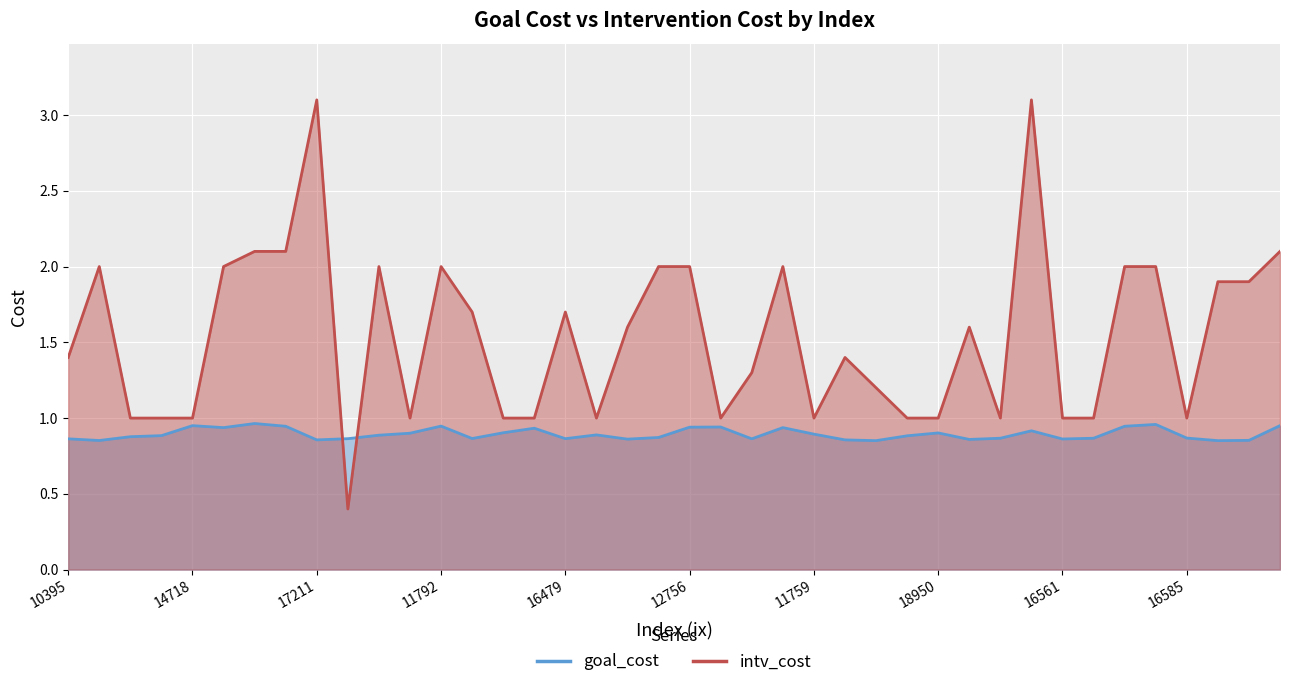

At how many categories does at least one series exceed 0?

40